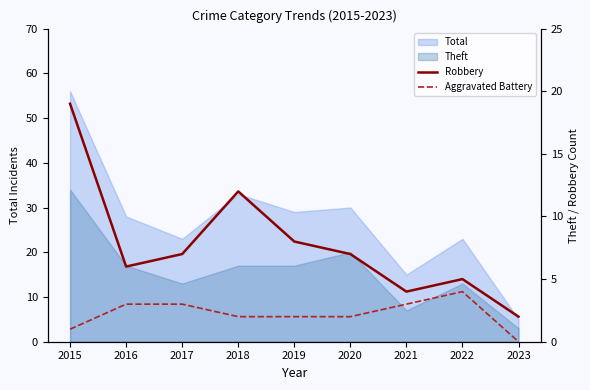

At which label does Aggravated Battery reach its peak?

2022